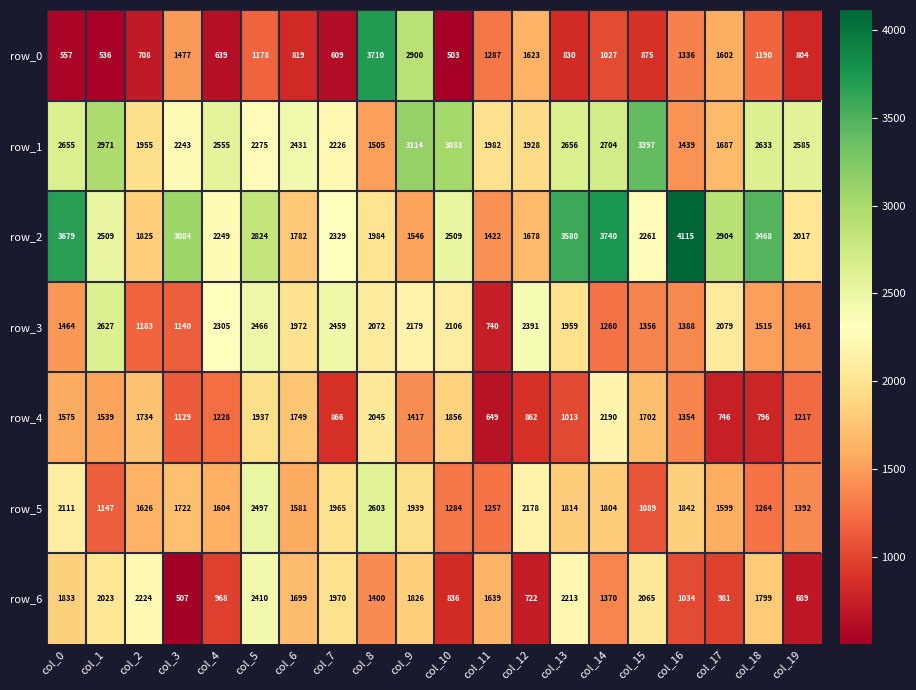

Is it true that row_6 equals 689 at col_19?

True